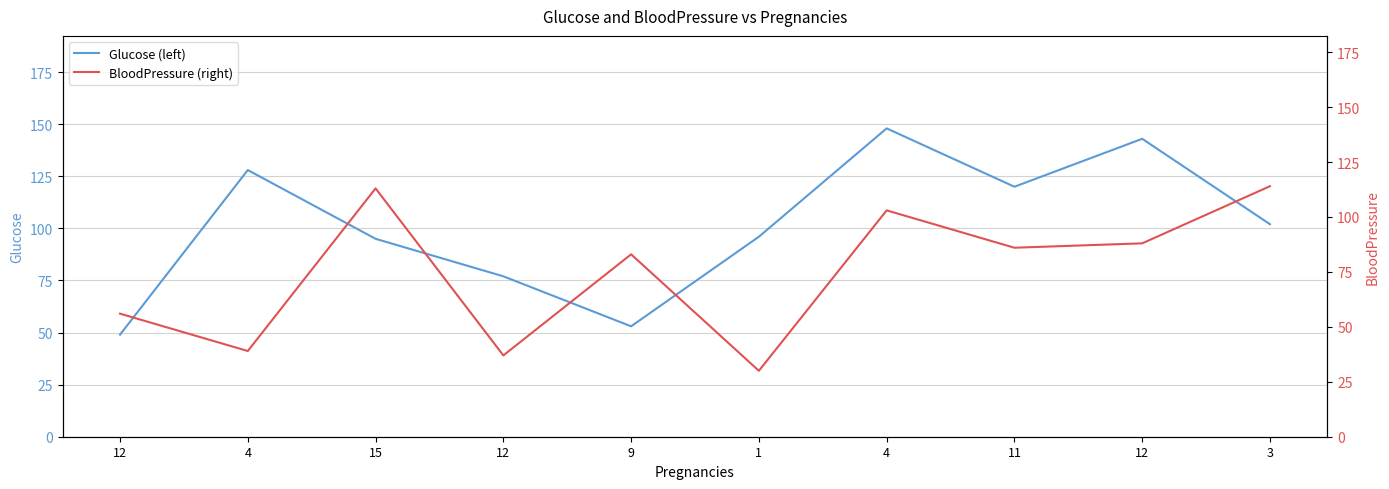

Between 9 and 4, which is larger?

4